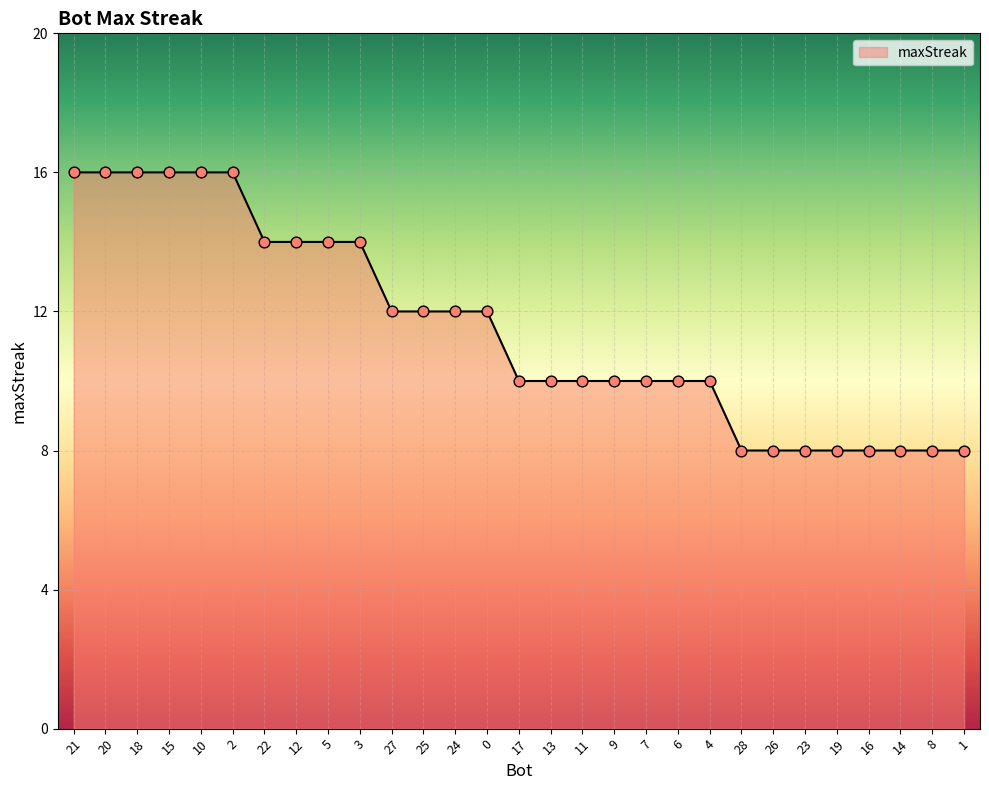

Approximately how many times larger is the value at 10 compared to 11?

1.6